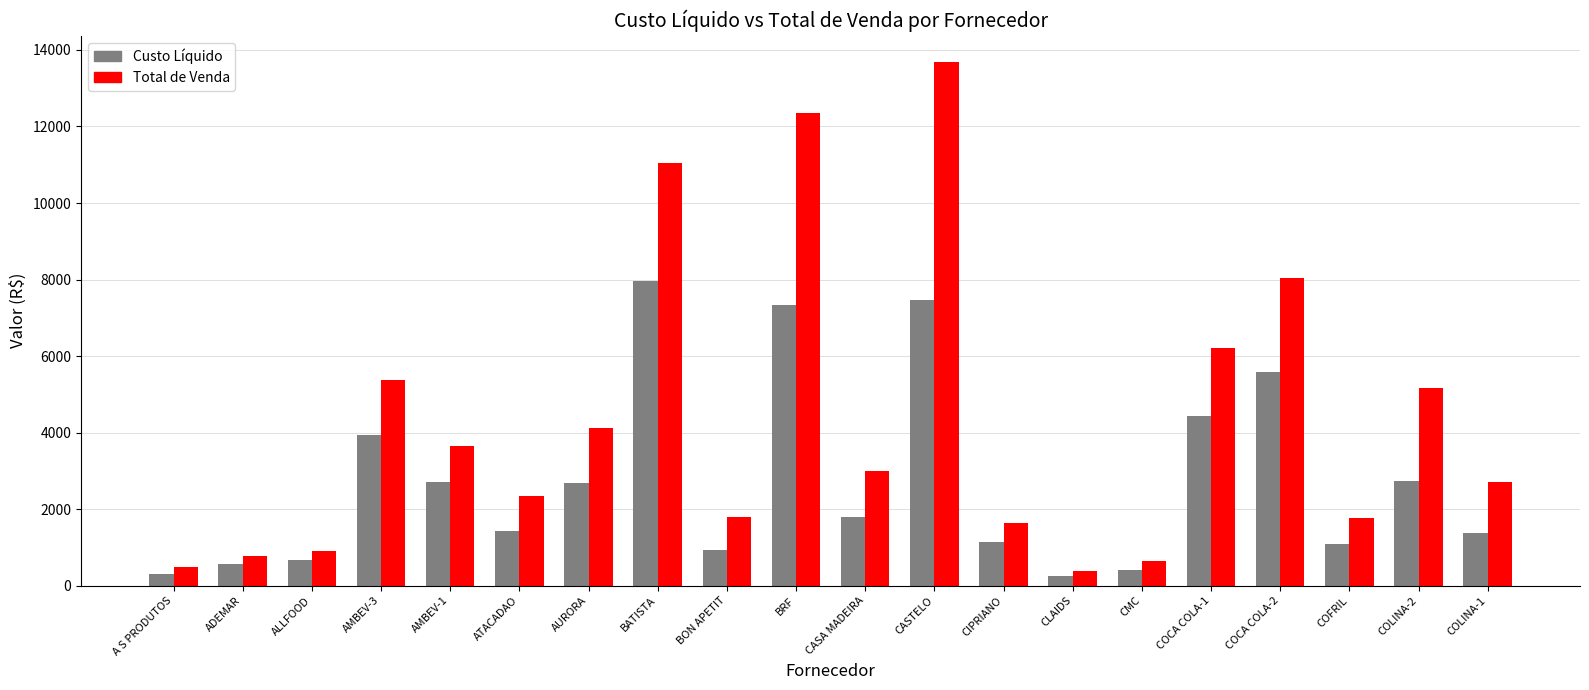

What is the lowest value of the Total de Venda series?

379.1